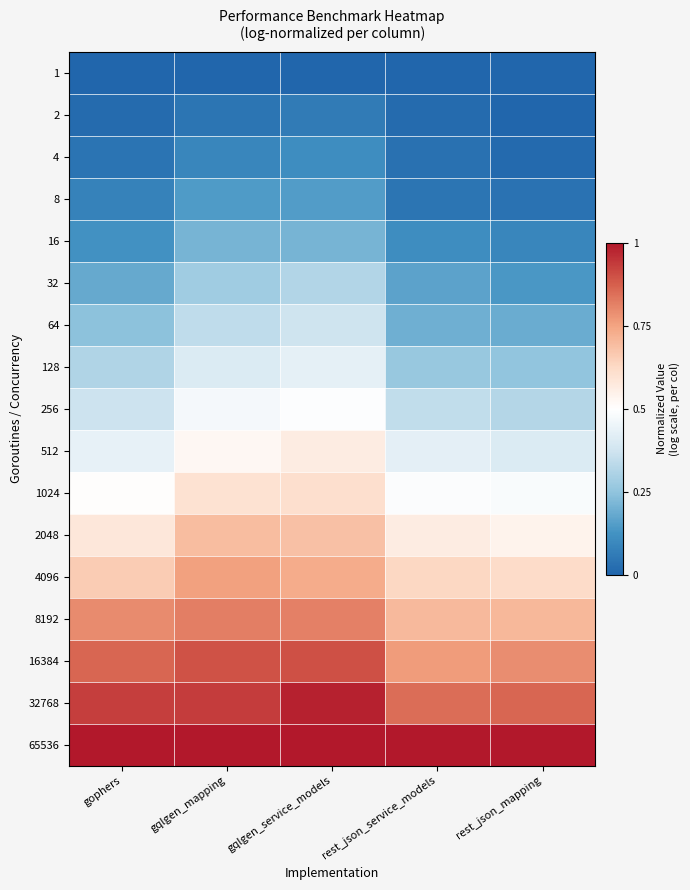

What is the spread (max minus min) of values at rest_json_mapping?

1.0